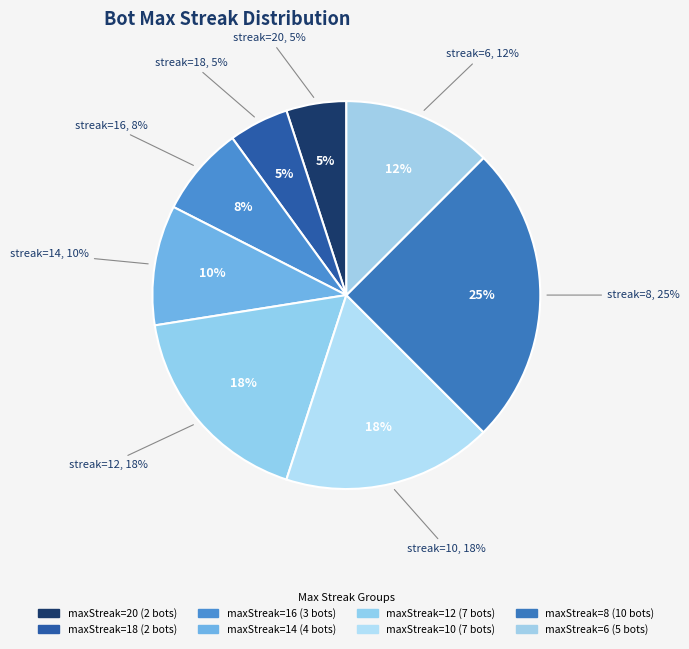

Is it true that maxStreak_18 is 5% of the pie?

True